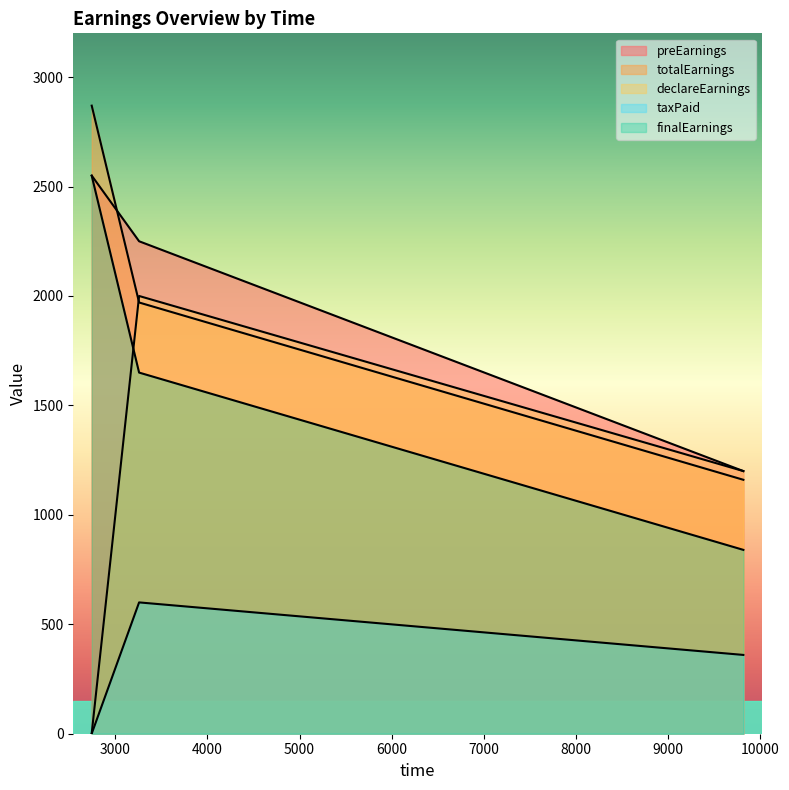

What is the difference between the totalEarnings values at 3259 and 2745?

899.4